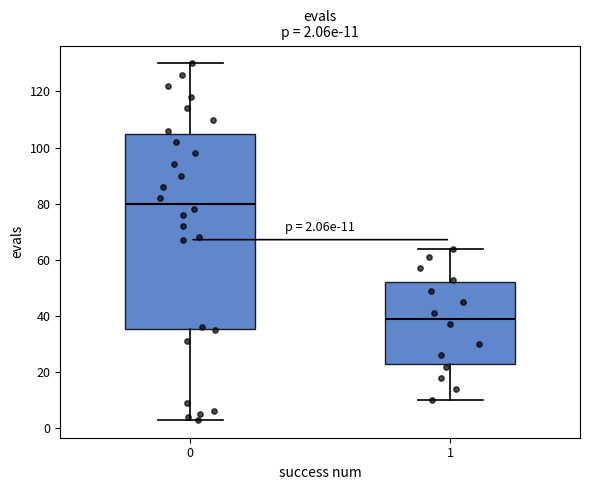

Which box is the tallest, from its lower edge to its upper edge?

0